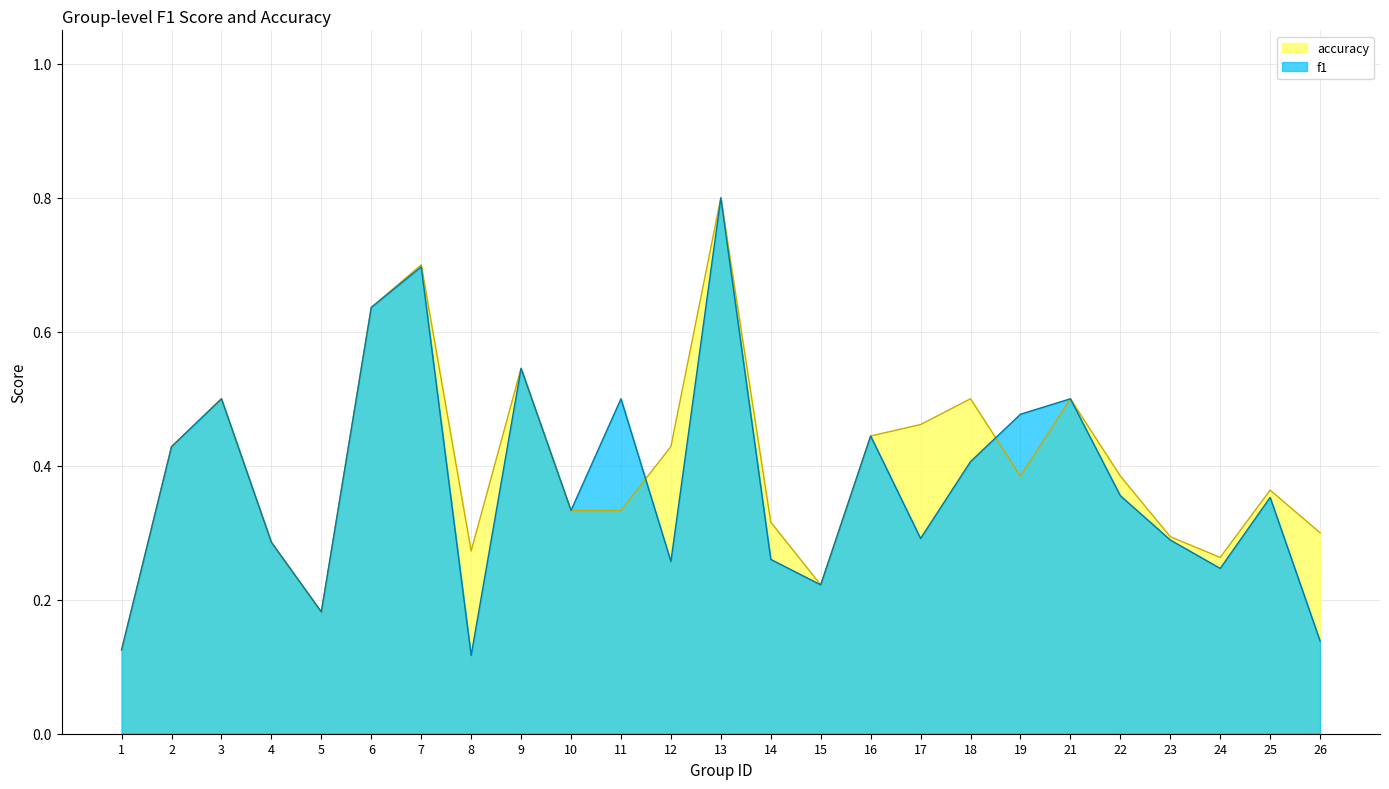

After their last crossing, which series has the higher values: accuracy or f1?

f1